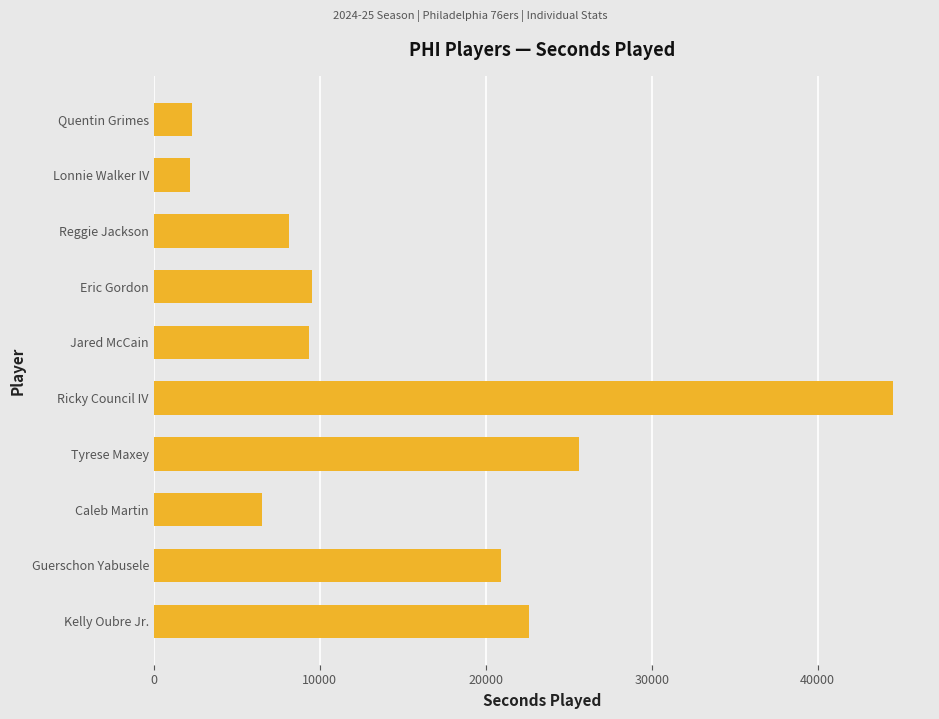

True or false: the data shows 8176 at Reggie Jackson.

True